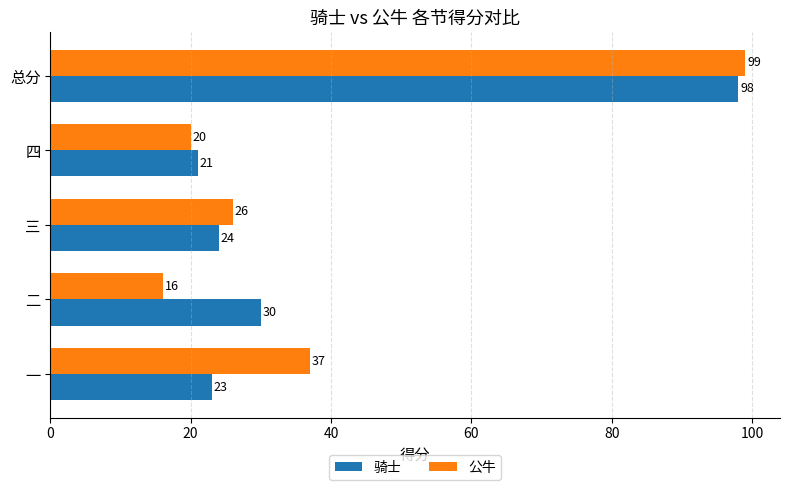

At how many categories does at least one series exceed 31?

2